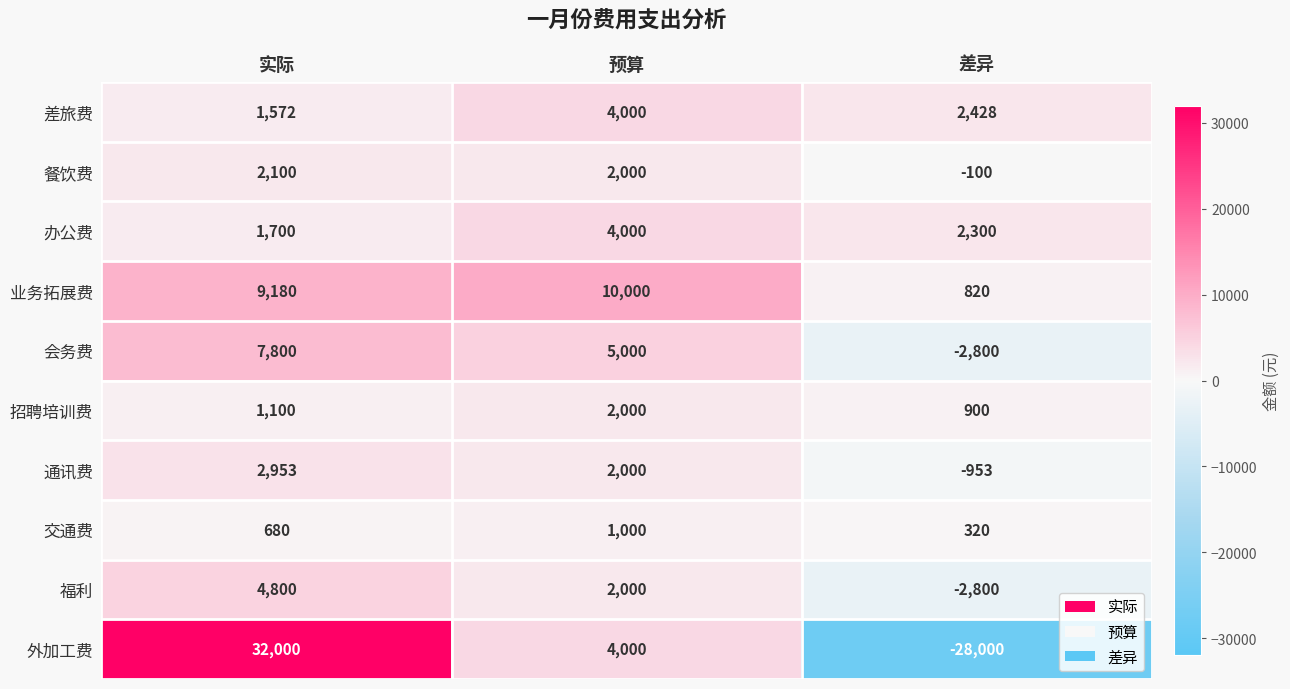

Reading left to right, list all the values displayed in this chart.

差旅费: 实际=1572	预算=4000	差异=2428
餐饮费: 实际=2100	预算=2000	差异=-100
办公费: 实际=1700	预算=4000	差异=2300
业务拓展费: 实际=9180	预算=10000	差异=820
会务费: 实际=7800	预算=5000	差异=-2800
招聘培训费: 实际=1100	预算=2000	差异=900
通讯费: 实际=2953	预算=2000	差异=-953
交通费: 实际=680	预算=1000	差异=320
福利: 实际=4800	预算=2000	差异=-2800
外加工费: 实际=32000	预算=4000	差异=-28000